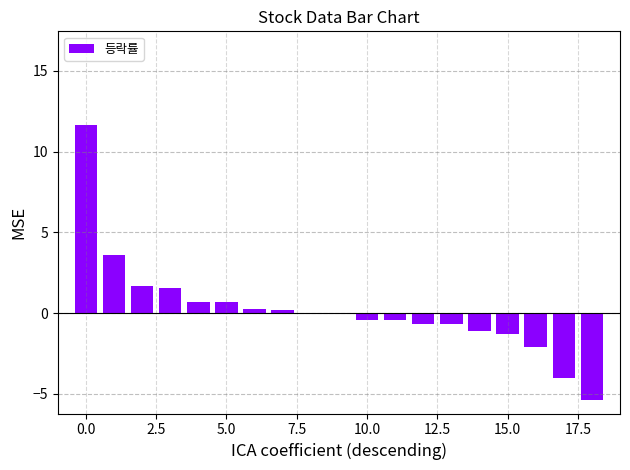

What is the greatest value displayed?

11.6